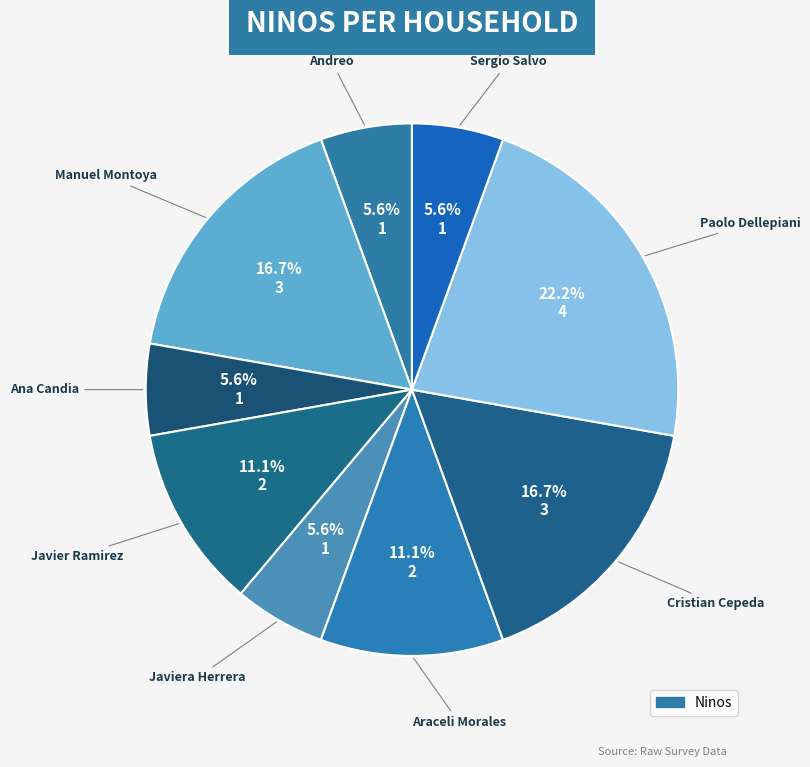

How many slices are in this pie chart?

9